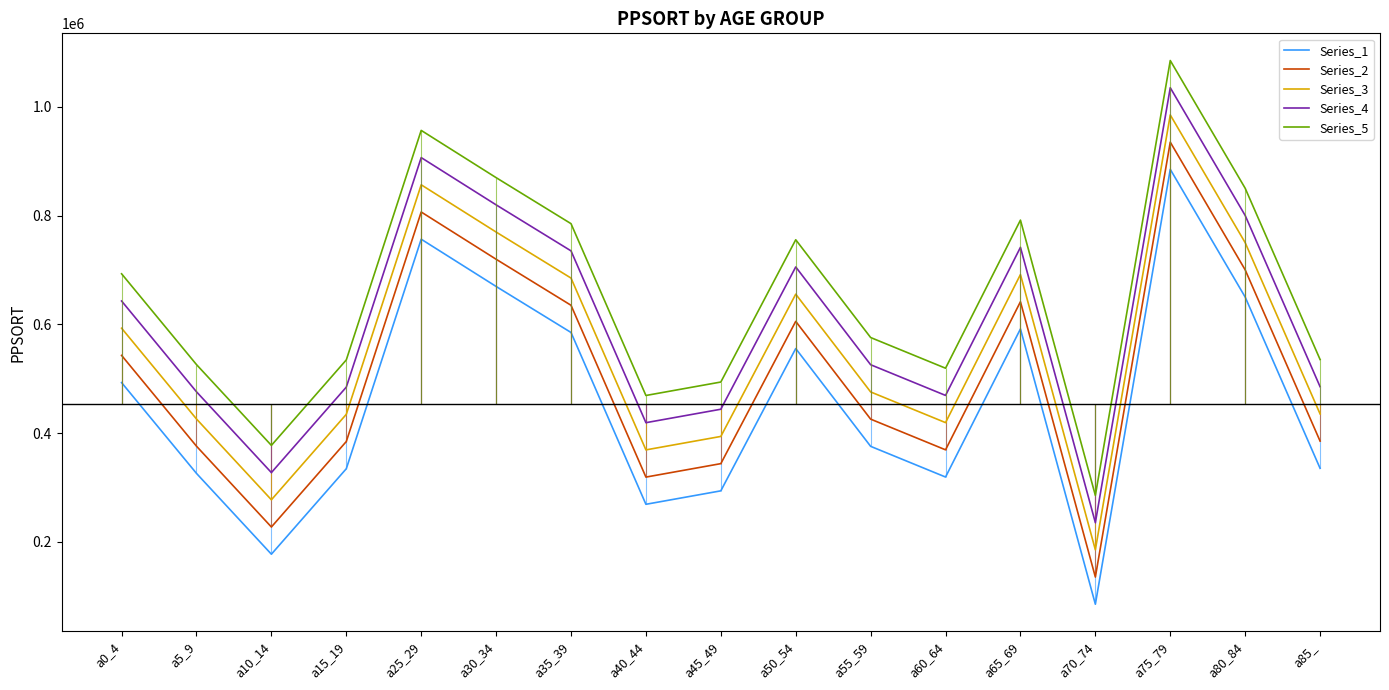

What is the label of the 14th point from the right?

a15_19